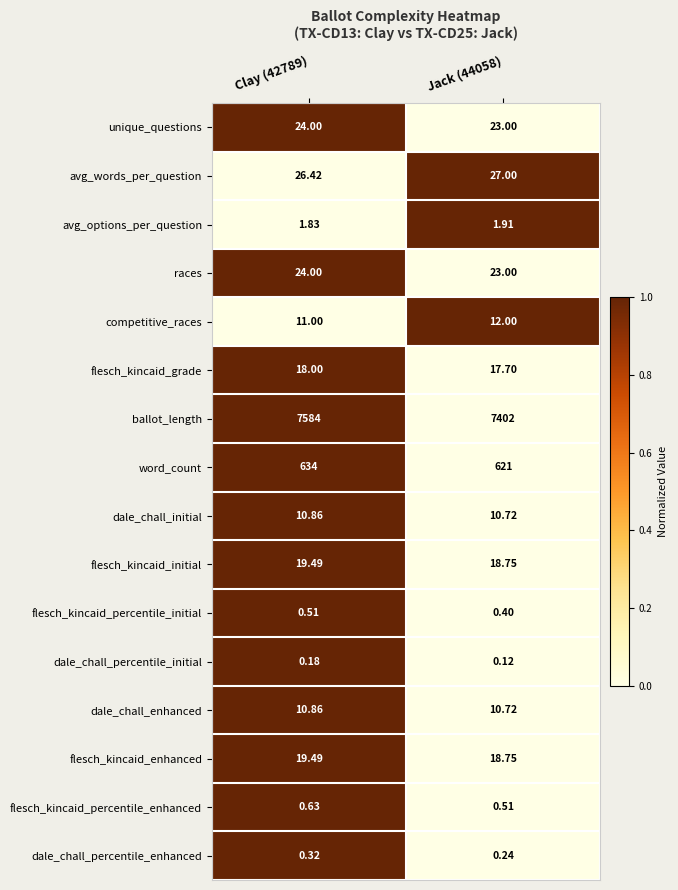

Which series changed the most between Clay (42789) and Jack (44058)?

ballot_length